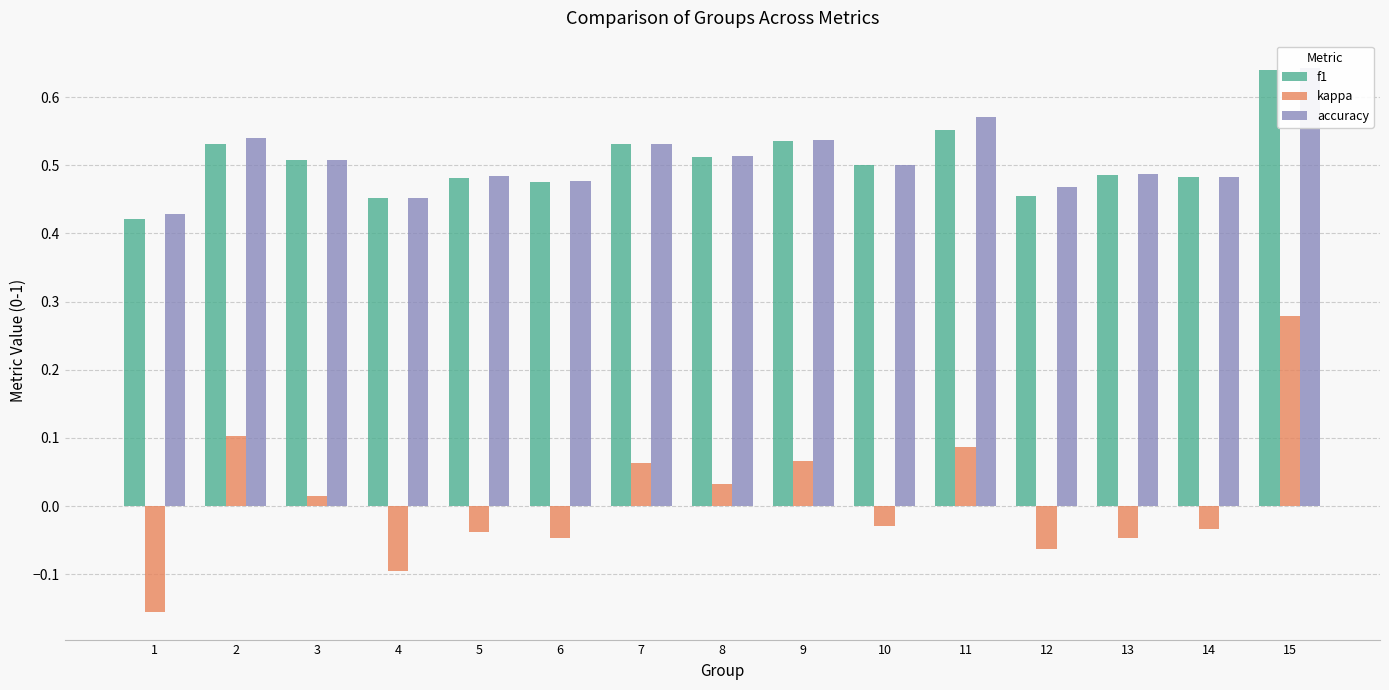

Rank the categories by f1 value from highest to lowest.

15, 11, 9, 7, 2, 8, 3, 10, 13, 14, 5, 6, 12, 4, 1